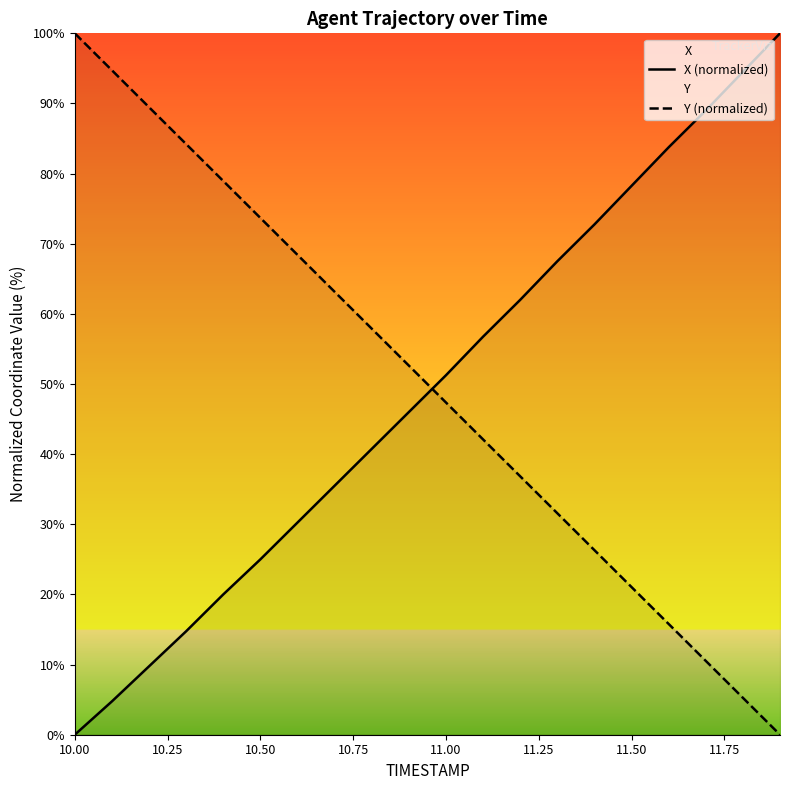

What is the difference between the maximum and minimum values in the Y (normalized) series?

100.0